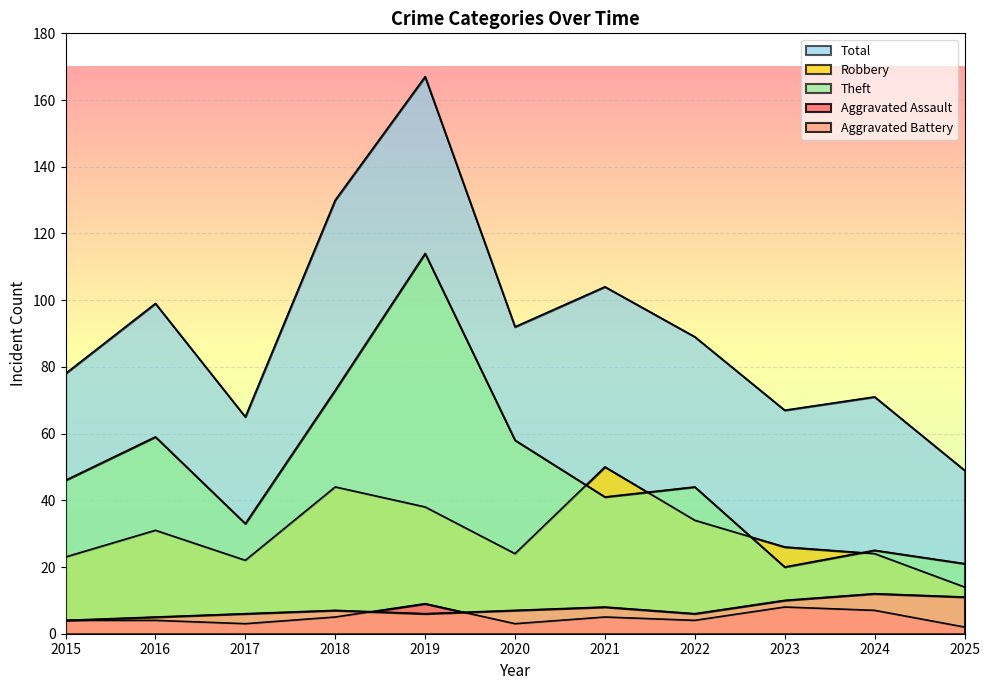

True or false: Aggravated Battery has more than 1 points higher than both neighbors.

True